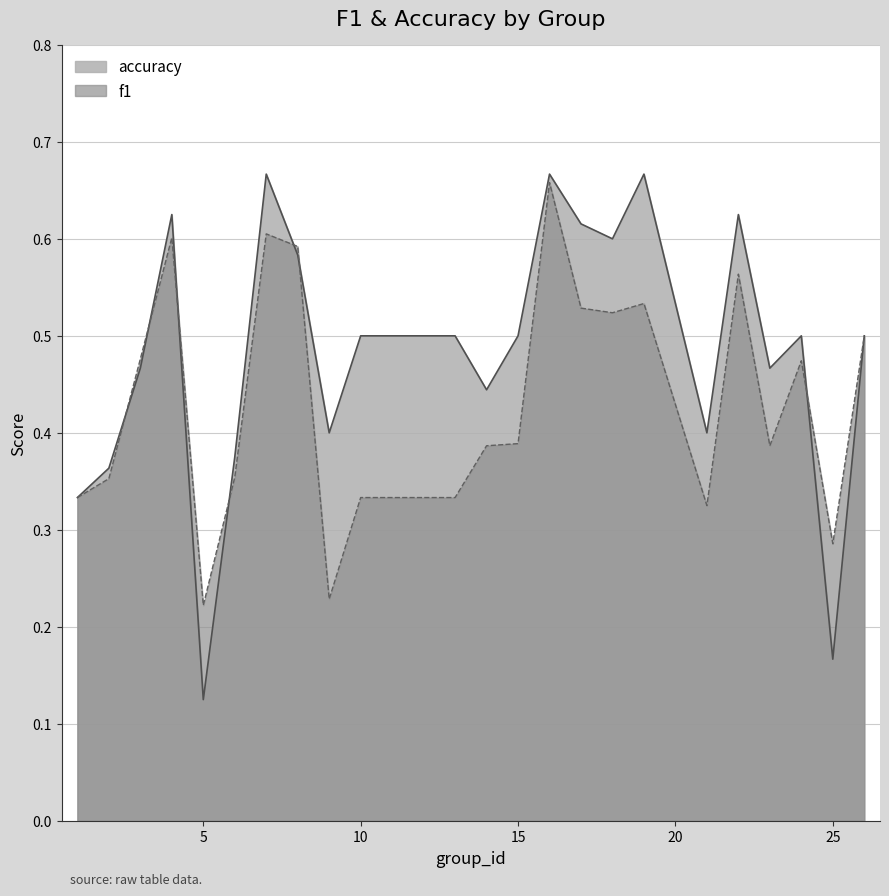

Rank the series at 19 from lowest to highest value.

f1, accuracy